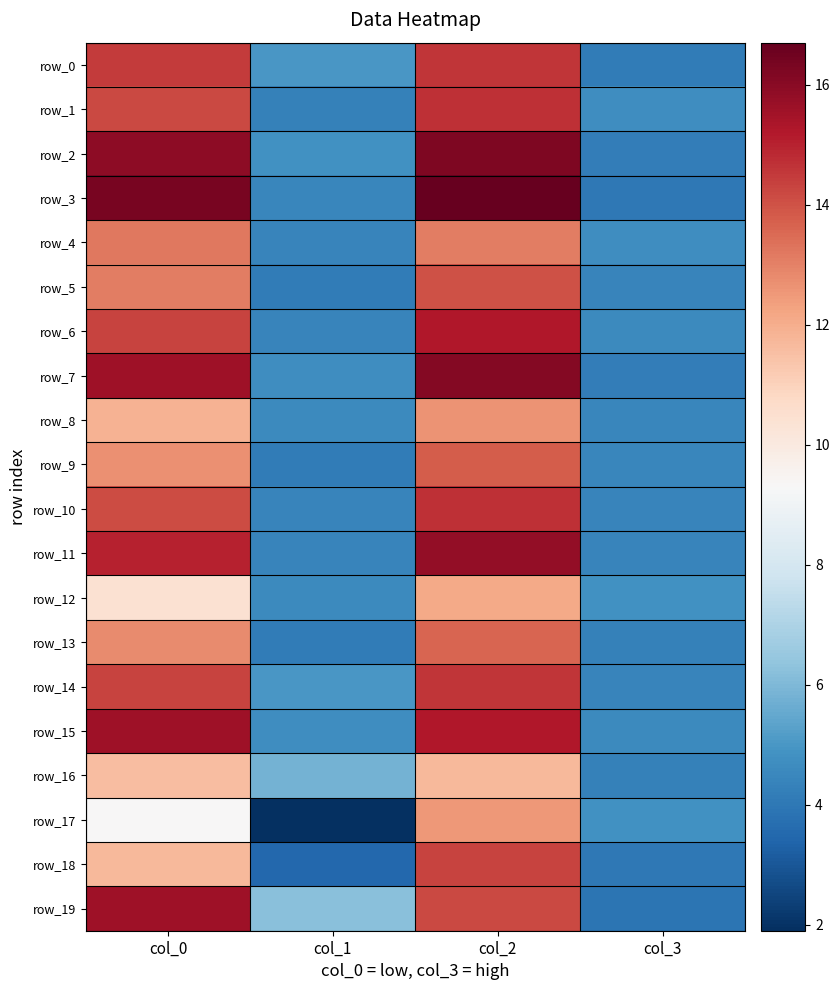

List the series in order of their peak value, lowest first.

row_16, row_12, row_17, row_8, row_4, row_13, row_9, row_5, row_18, row_0, row_14, row_1, row_10, row_6, row_15, row_19, row_11, row_7, row_2, row_3